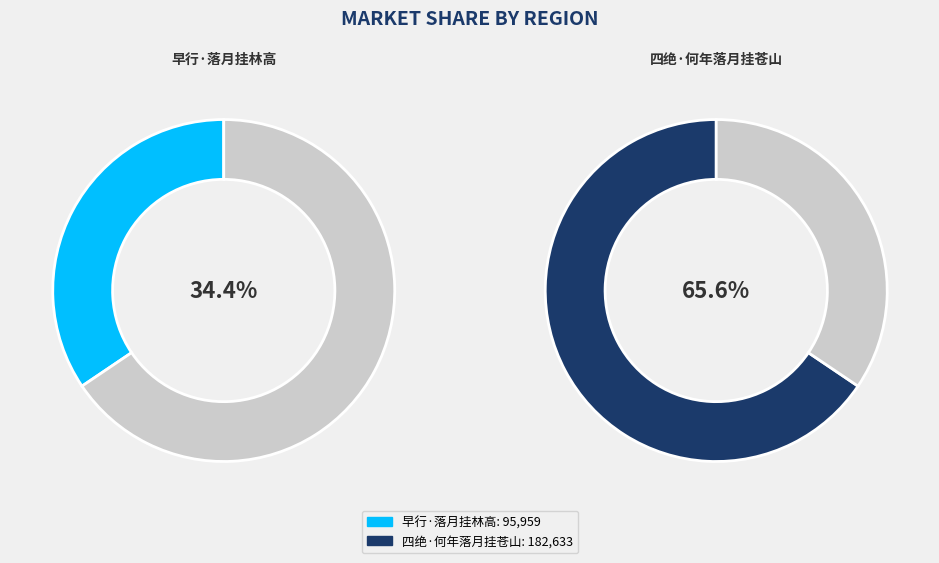

What is the change in value from 早行·落月挂林高 to 四绝·何年落月挂苍山?

+86674